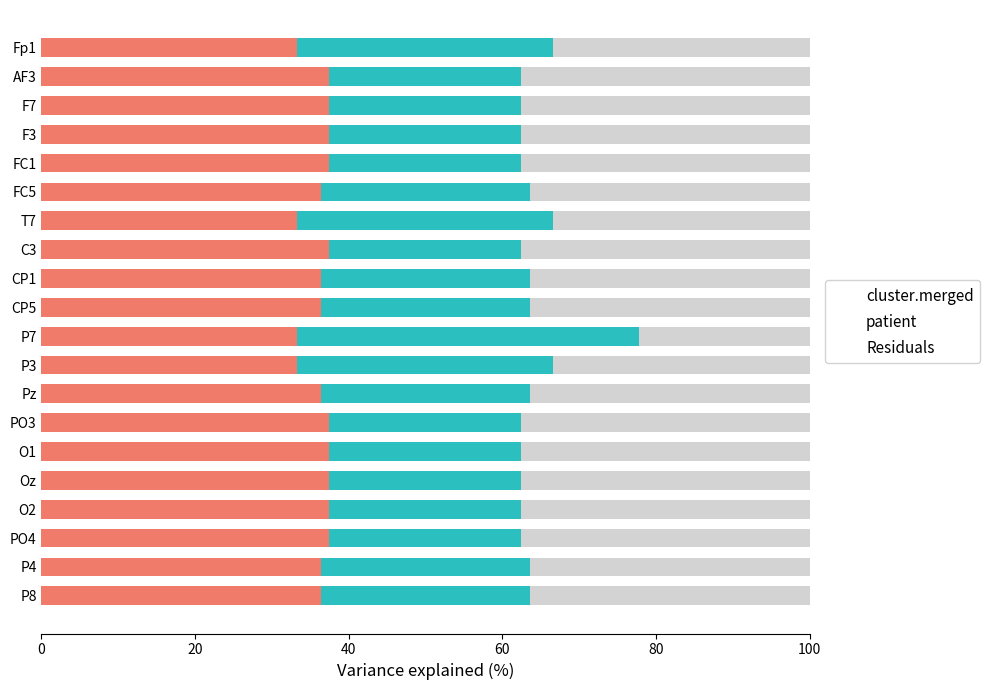

What is the total value across all series at F7?

100.0